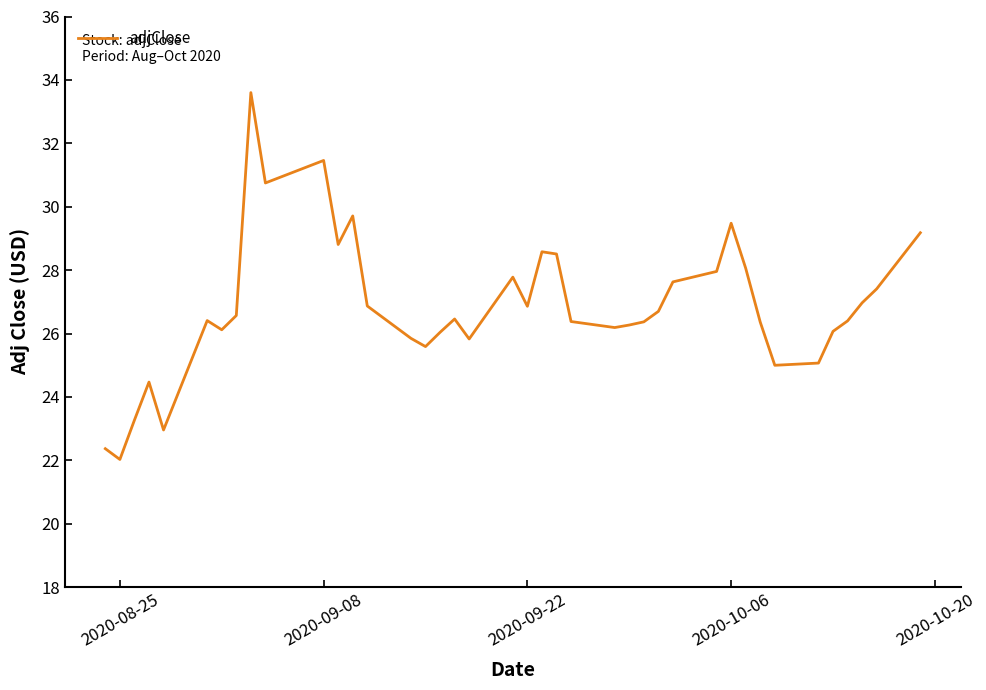

How many categories are shown in the chart?

40